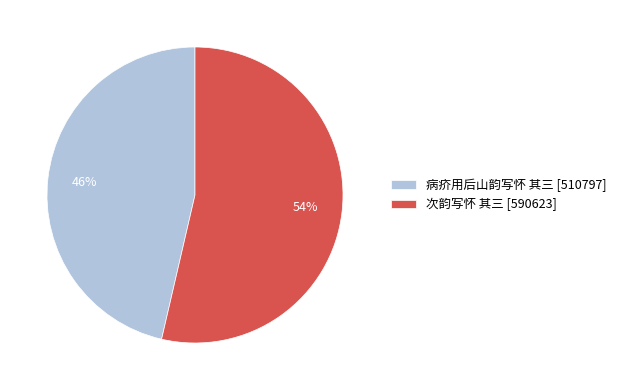

The 病疥用后山韵写怀 其三 slice represents 34% of the pie. True or false?

False